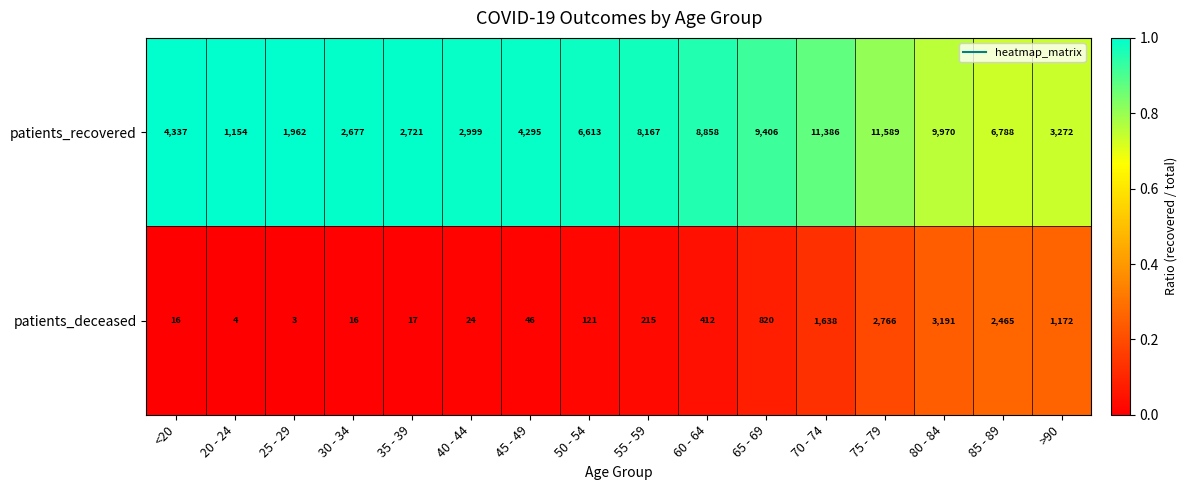

What is the average value of the patients_recovered series?

6012